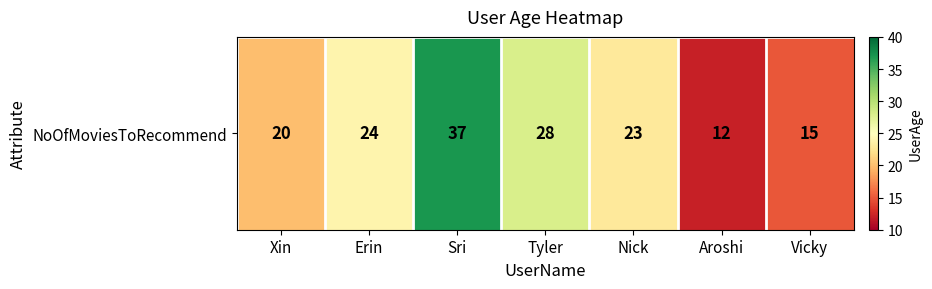

Reading right to left, extract all data points from this chart.

Vicky=15	Aroshi=12	Nick=23	Tyler=28	Sri=37	Erin=24	Xin=20